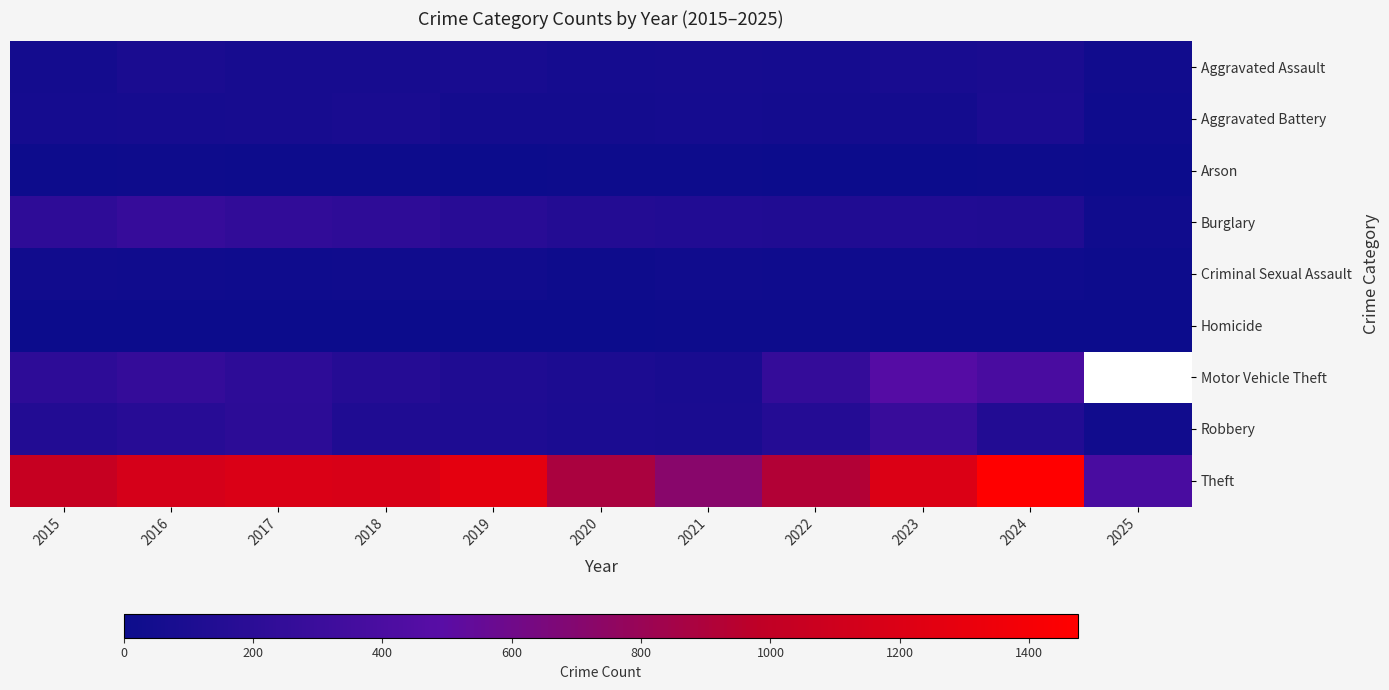

Which label corresponds to the smallest value in the chart?

2025